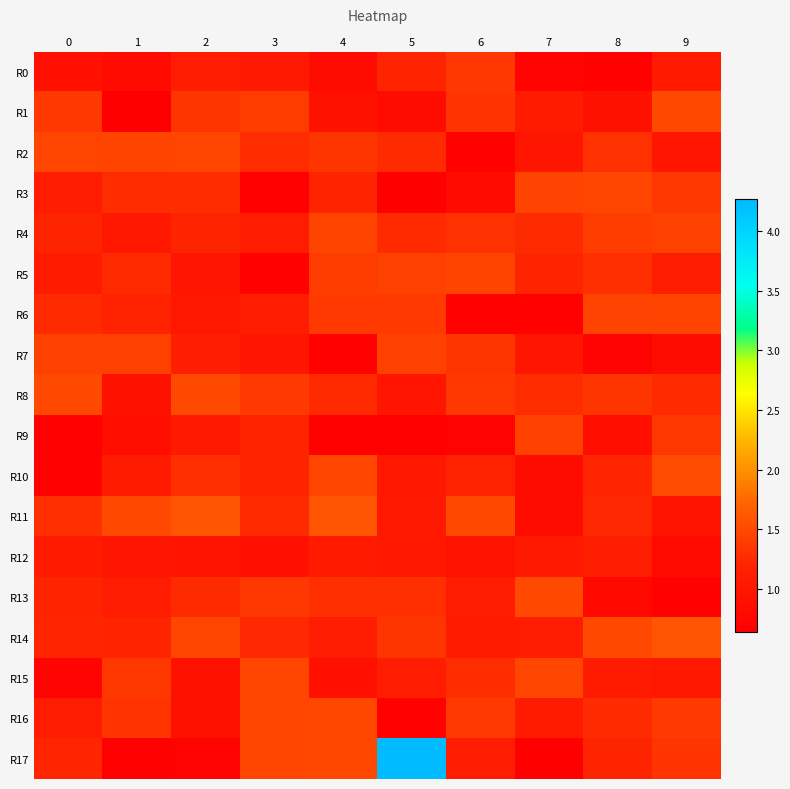

Between 1 and 9, which is larger?

9